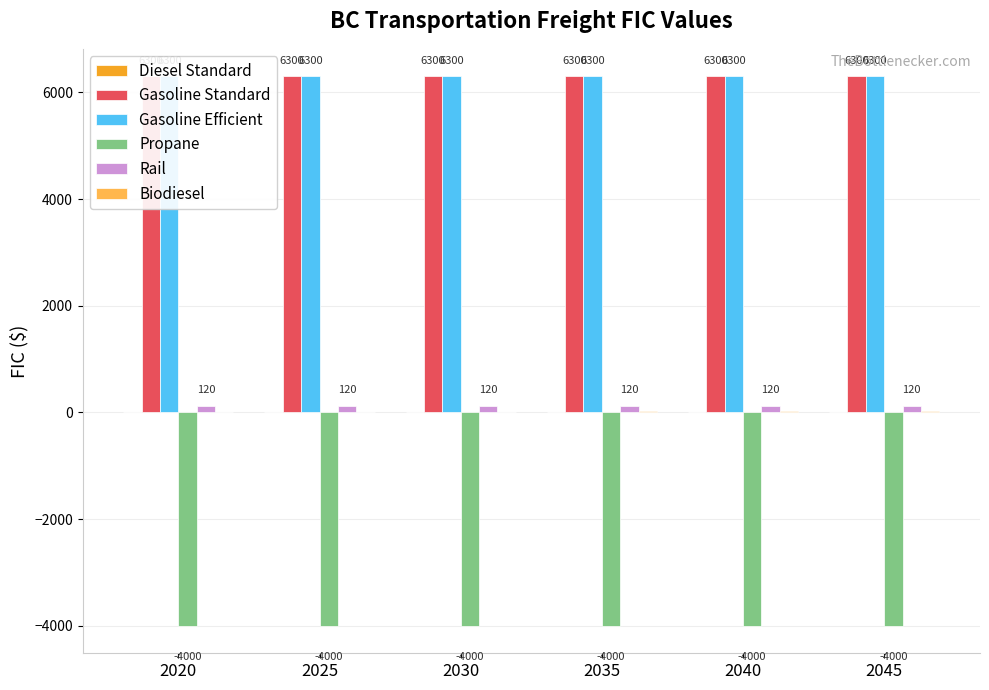

Where does the Biodiesel series first go above 20?

2040